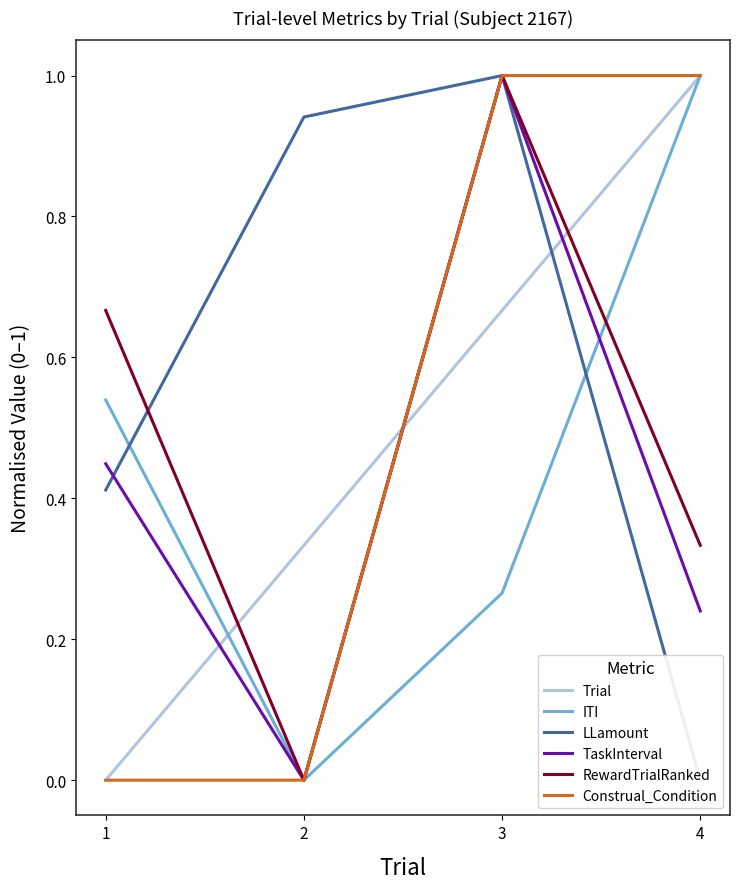

What is the value of the ITI point at the 4th from the left?

1.0